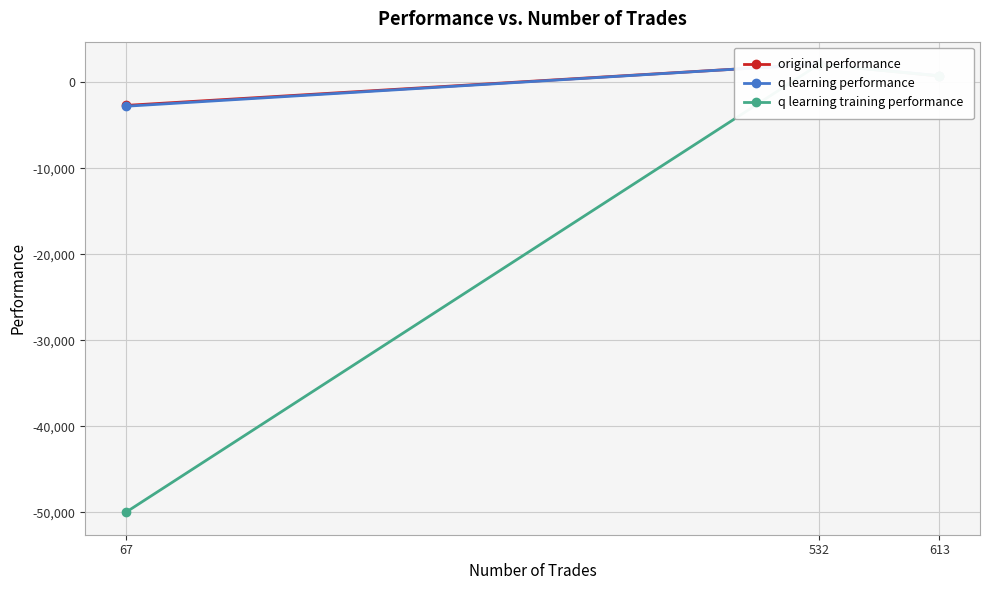

At which label does q learning training performance first exceed 730?

613